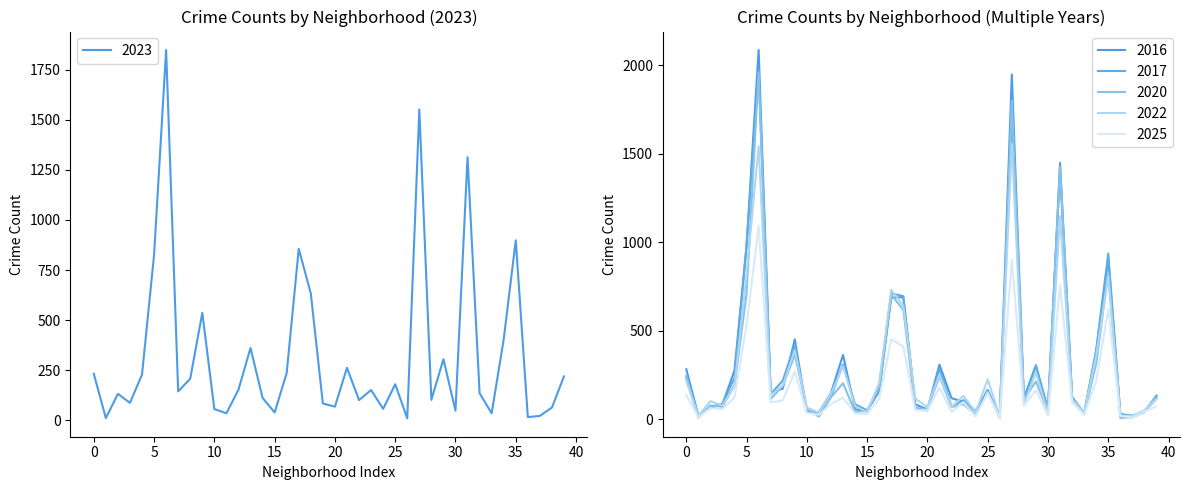

What is the difference between the maximum and minimum values in the 2016 series?

2075